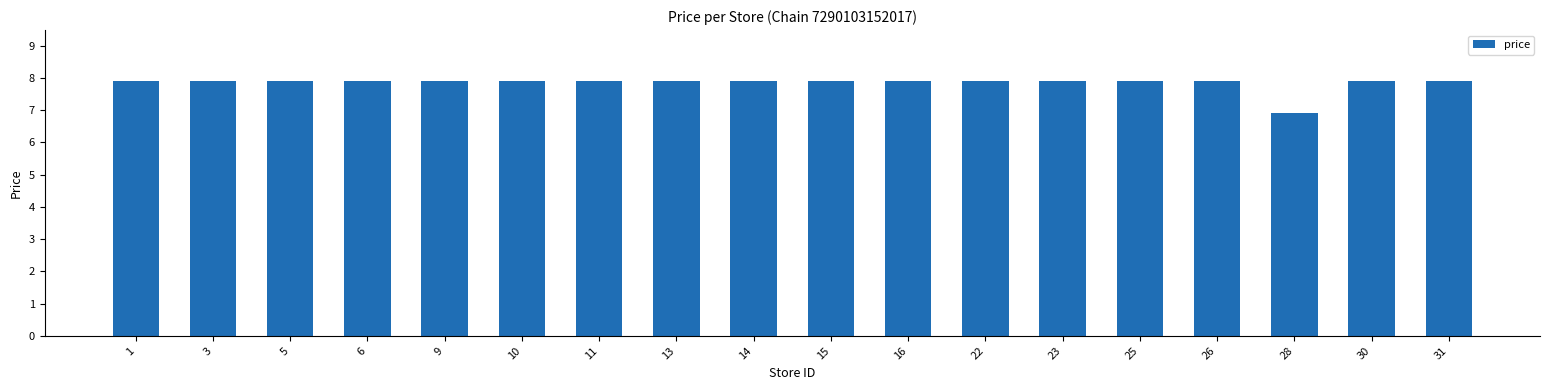

Reading right to left, list all the values displayed in this chart.

7.9	7.9	6.9	7.9	7.9	7.9	7.9	7.9	7.9	7.9	7.9	7.9	7.9	7.9	7.9	7.9	7.9	7.9